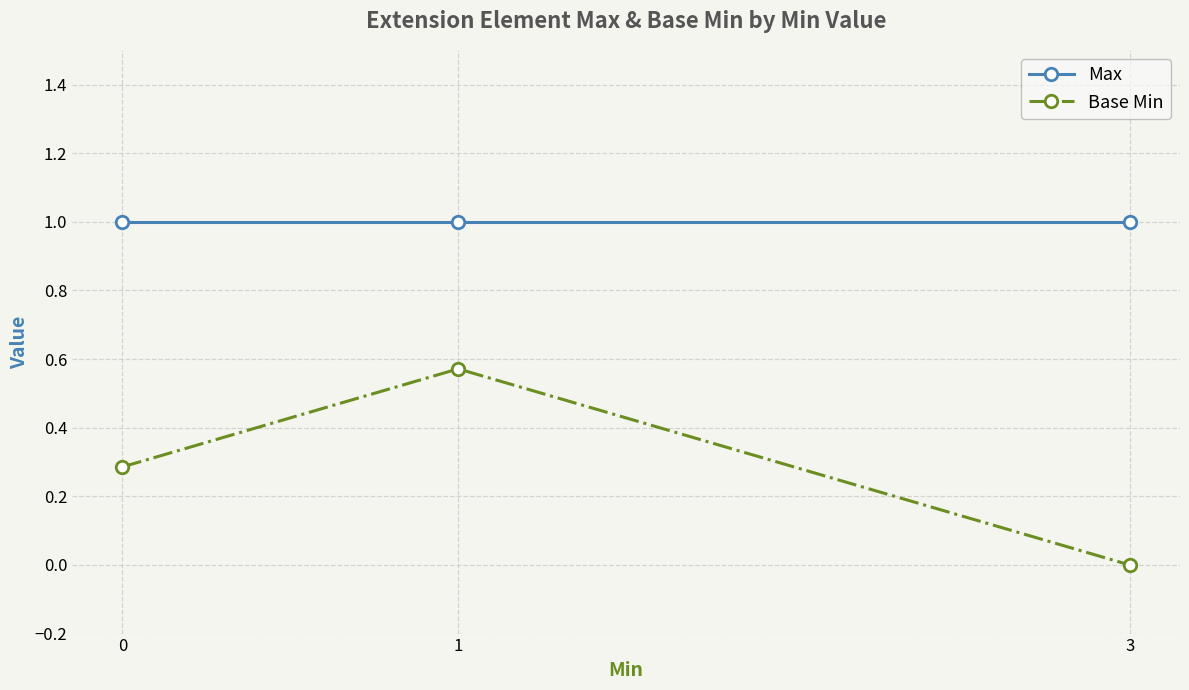

Is the value of Max at 0 greater than the value of Base Min at 1?

Yes